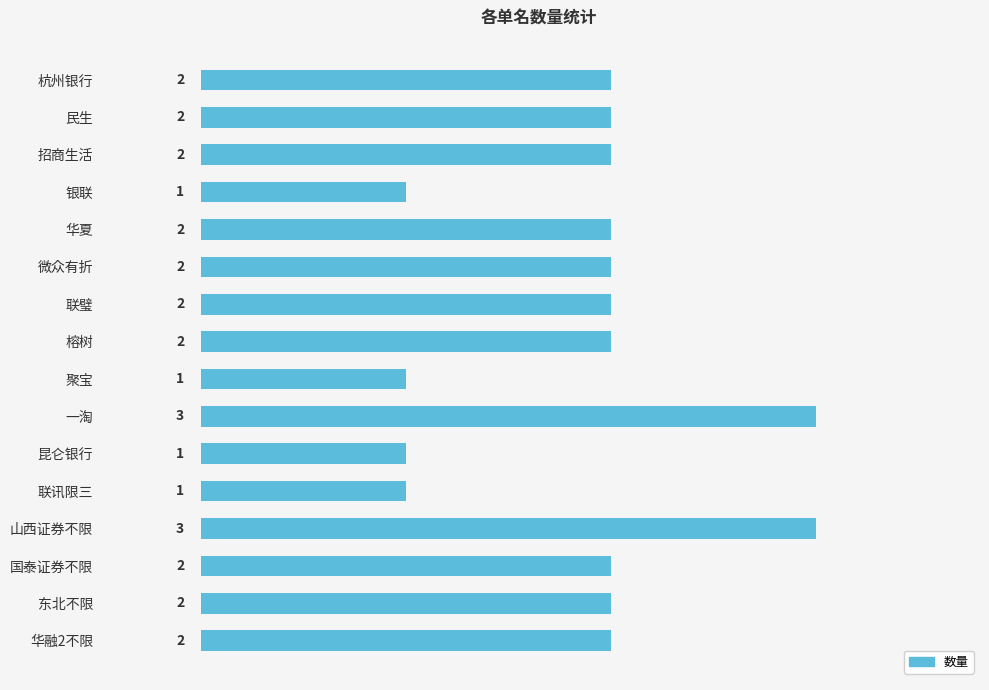

What is the difference between the second highest and minimum values?

2